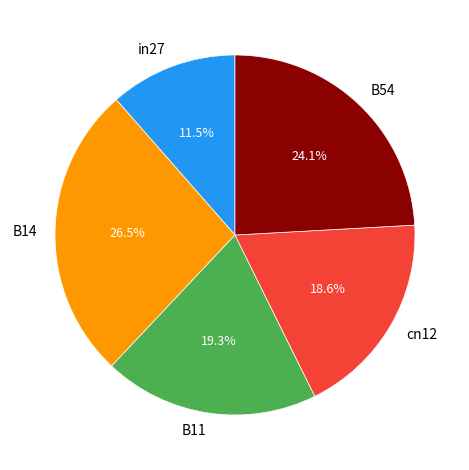

To the nearest percent, what is the difference between the largest and smallest slice percentages?

15%